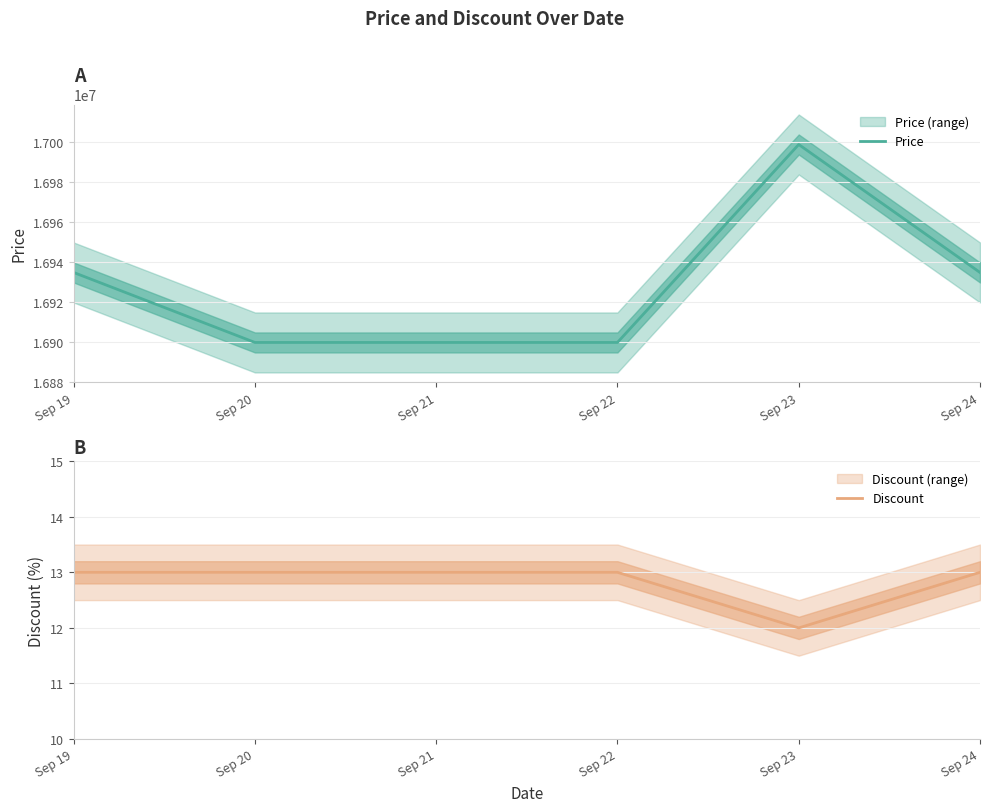

True or false: Discount and Price intersect in this chart.

False